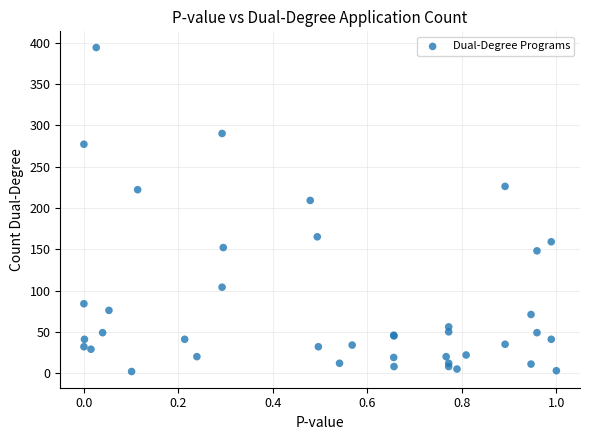

What Y value in the scatter plot is closest to 198?

209